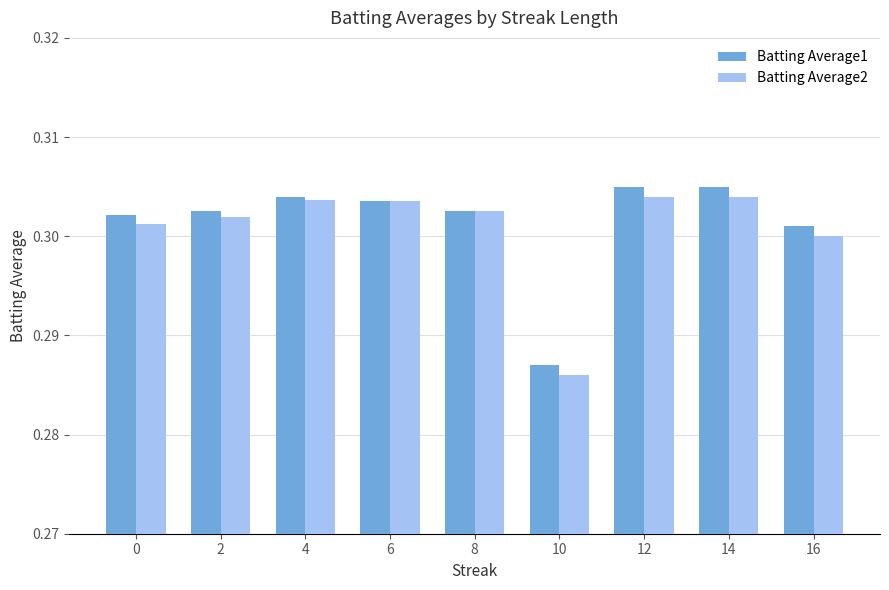

What are all the series names shown in the legend?

Batting Average1, Batting Average2